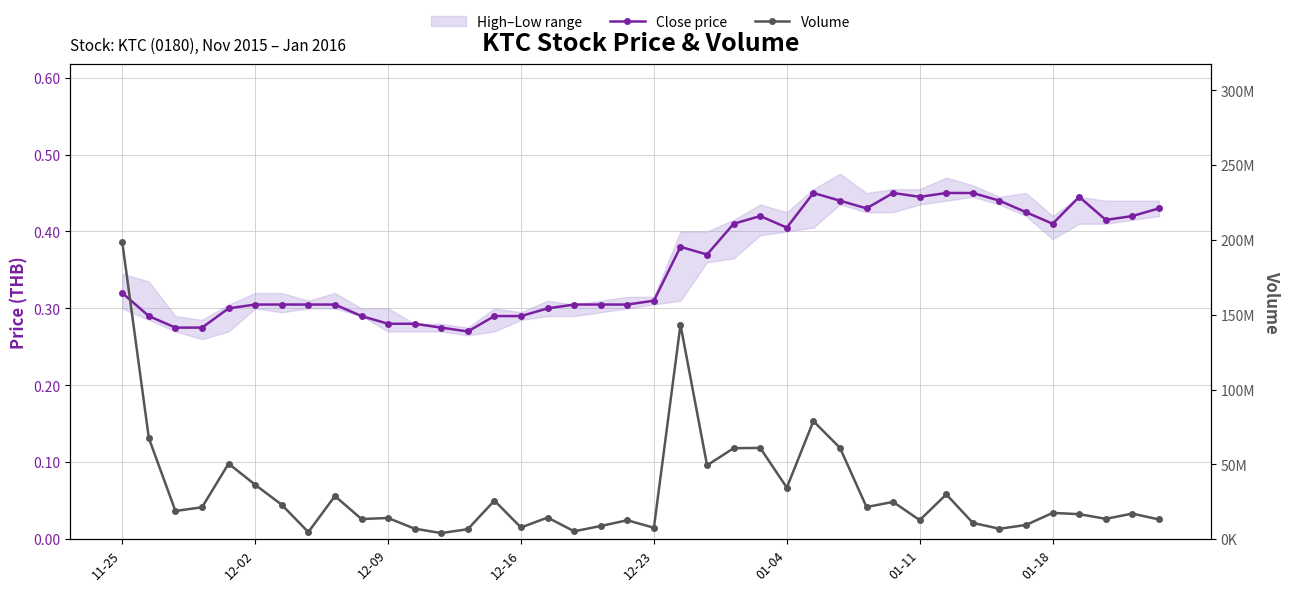

Count the Close price values in the range 0 to 1.

40